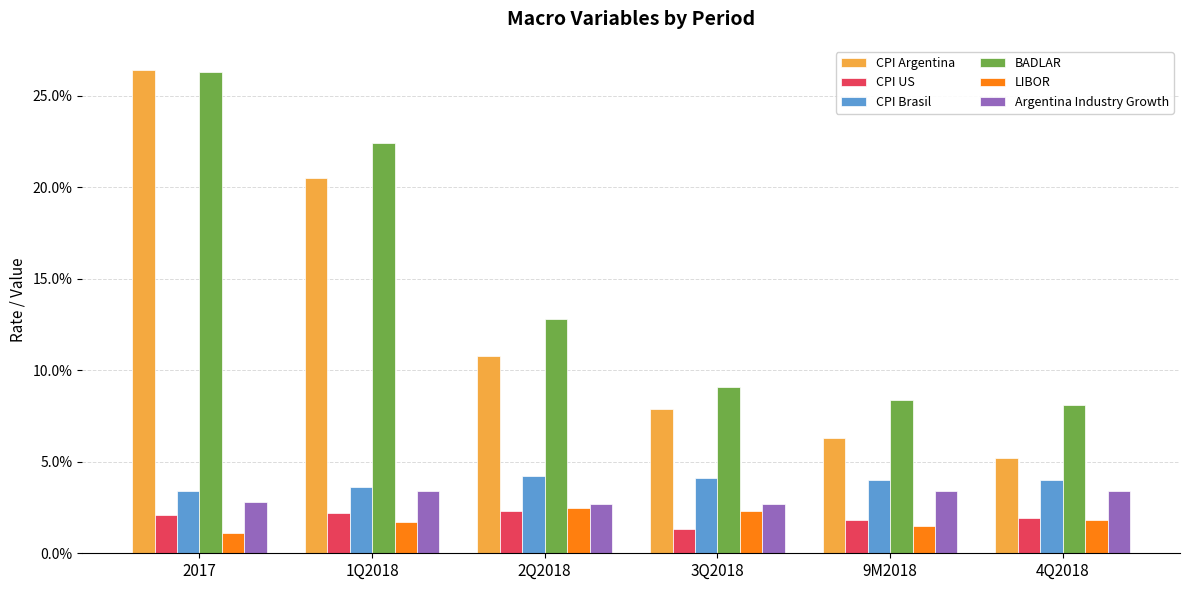

What is the average value of the BADLAR series?

0.1